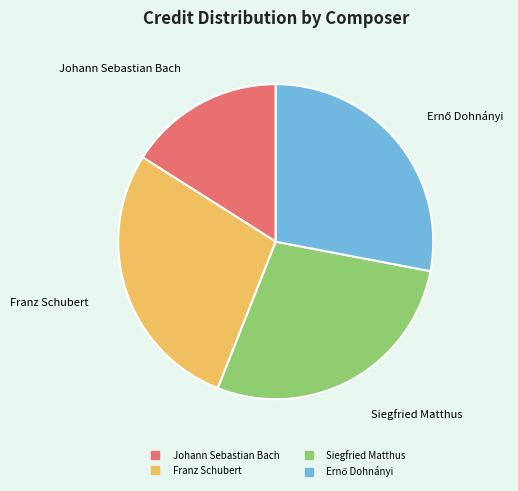

How many segments does this pie chart have?

4